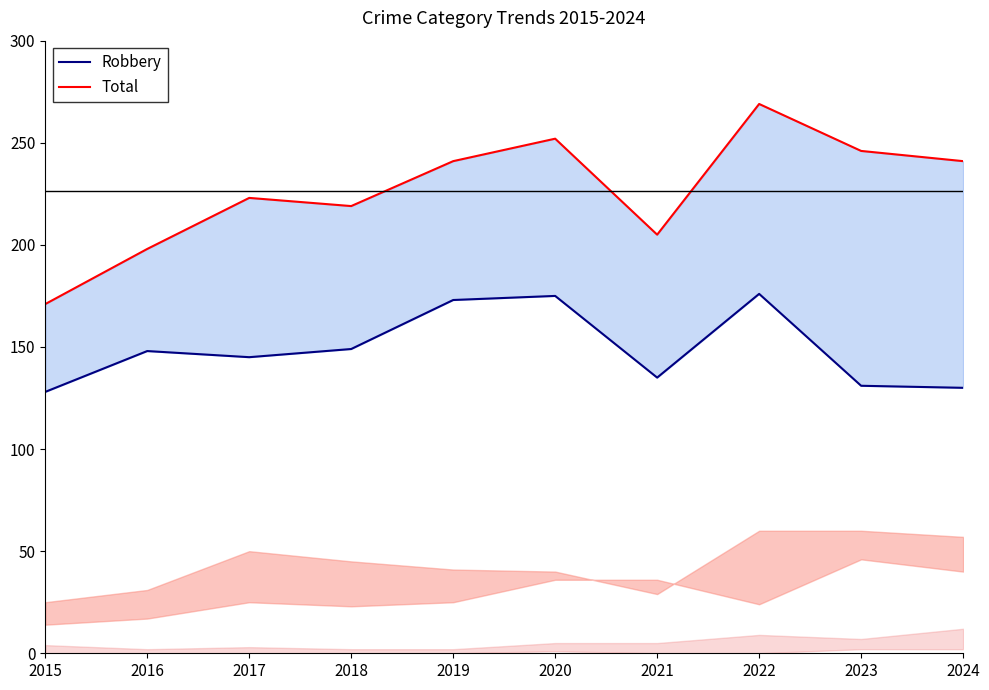

Is the value of Total at 2021 greater than the value of Robbery at 2024?

Yes